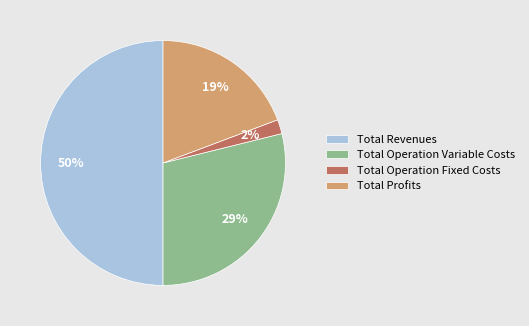

Count the number of slices in the pie.

4